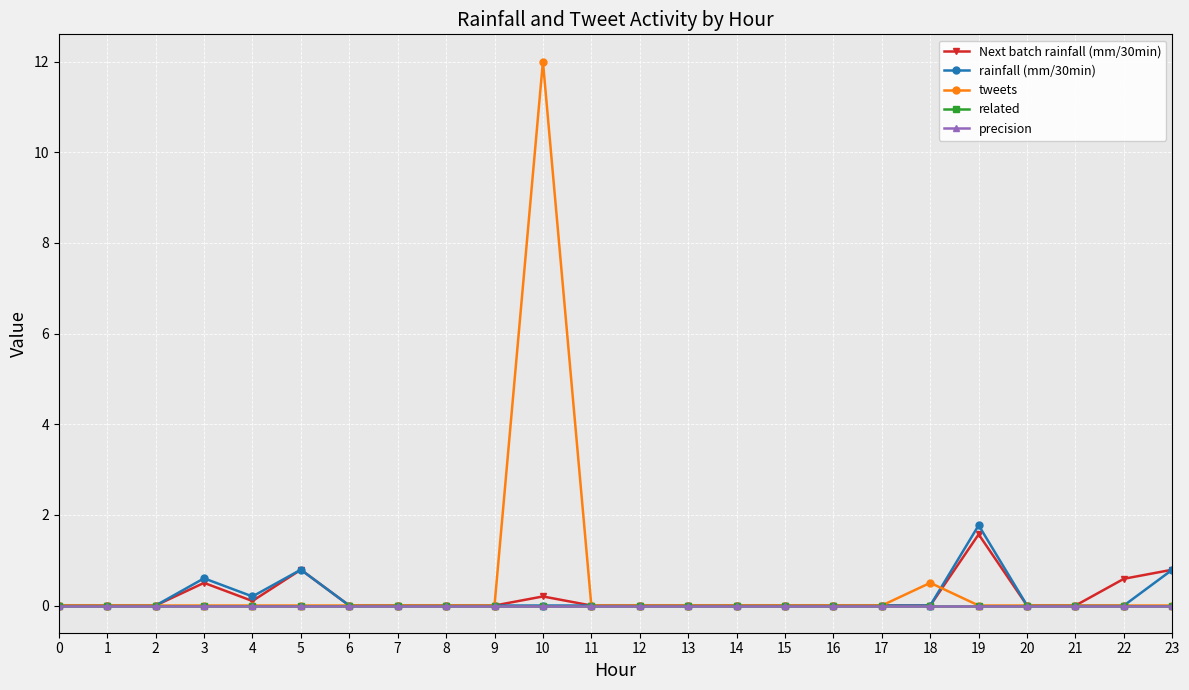

What is the value of the Next batch rainfall (mm/30min) point at the 5th from the left?

0.1